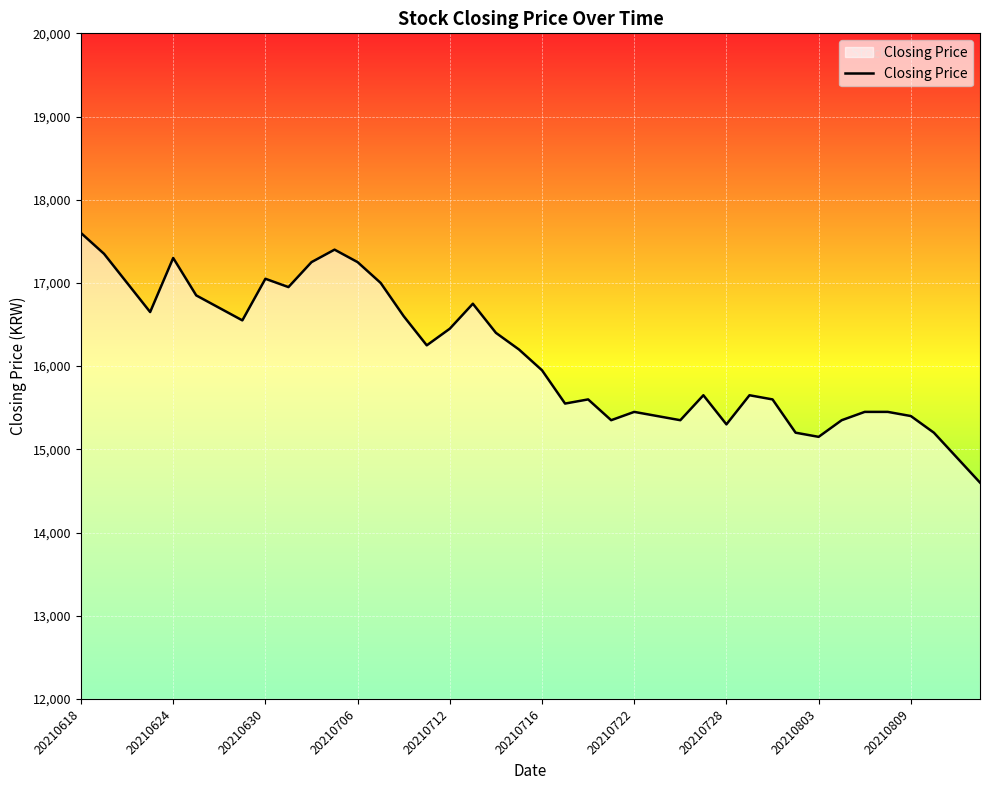

Count the number of data series in this chart.

1